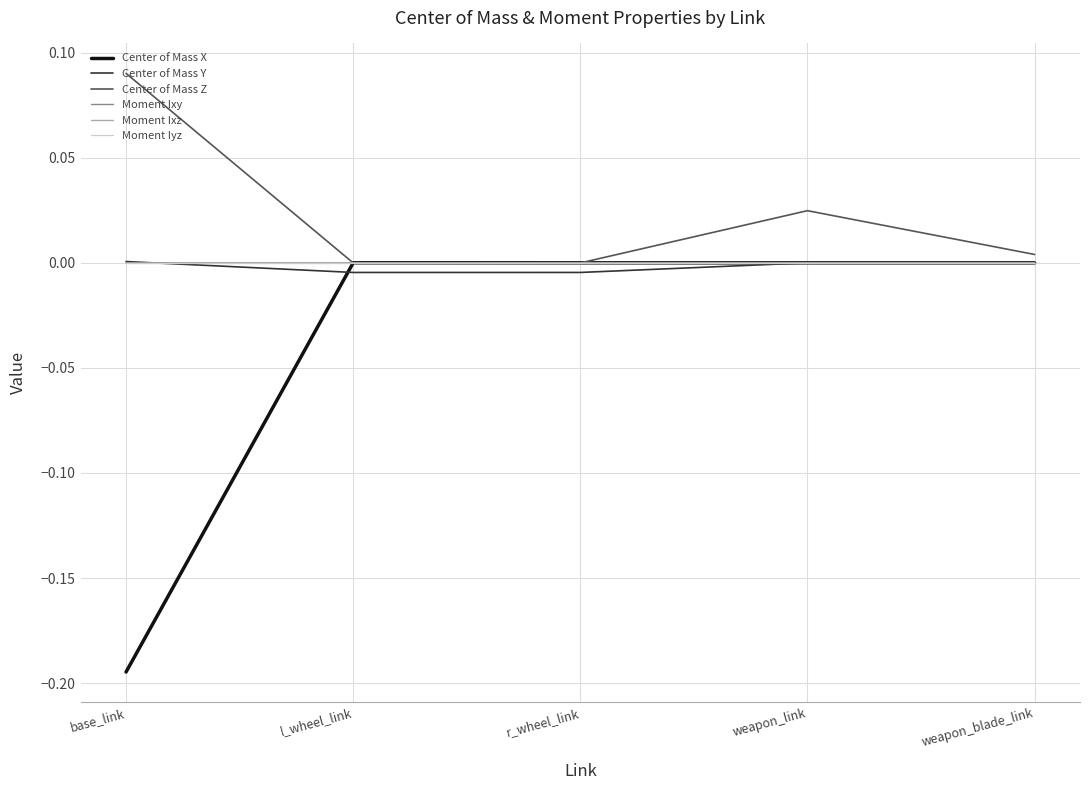

Which series has the largest total across all categories?

Center of Mass Z